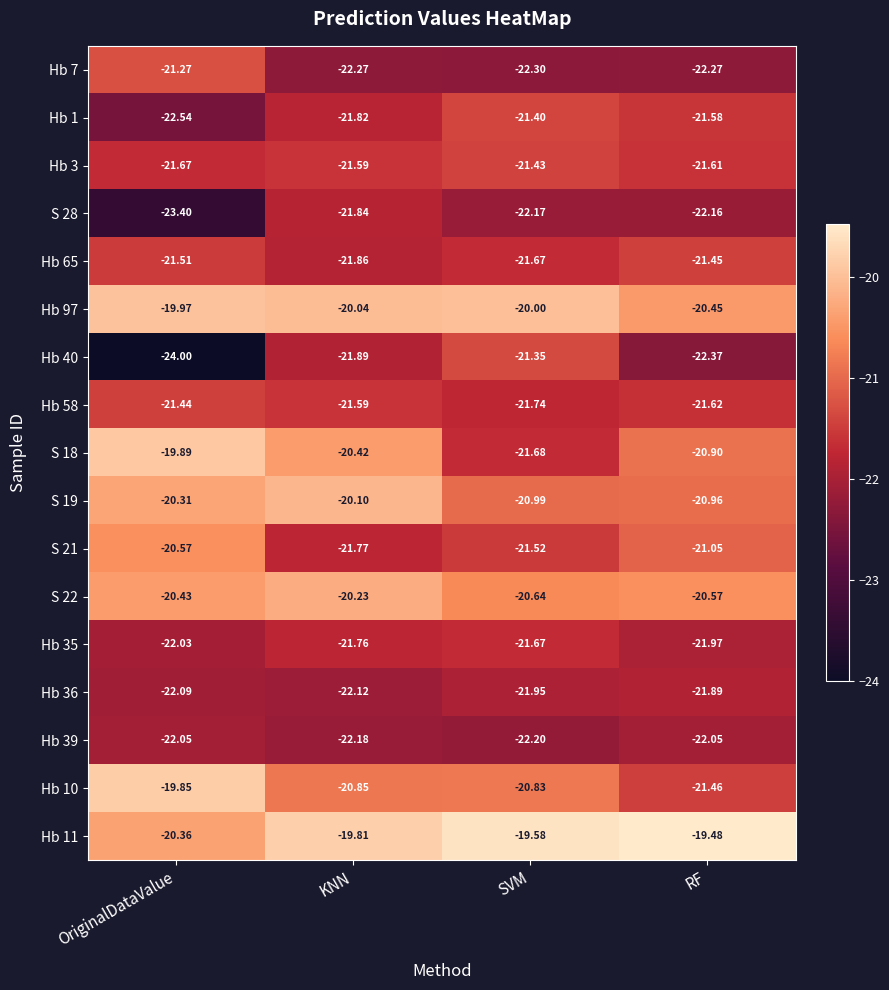

Which category has the highest value in the Hb 58 series?

OriginalDataValue